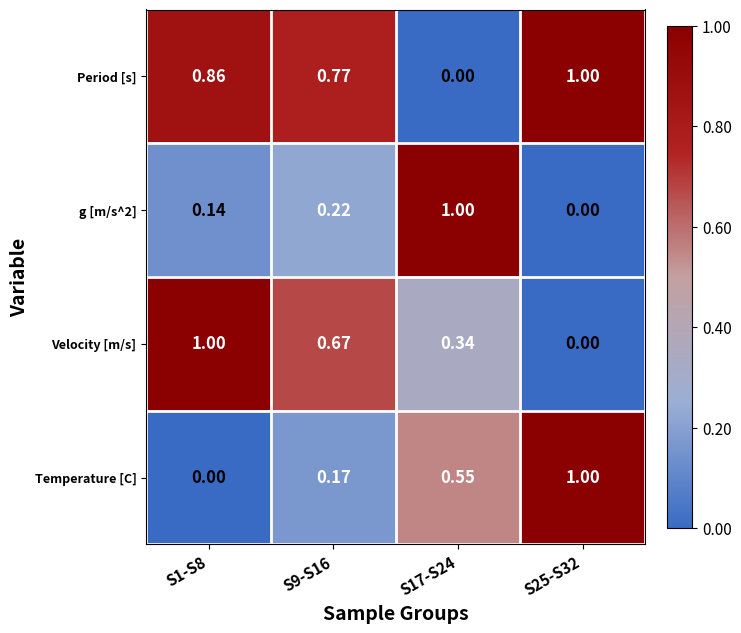

What is the difference between the highest and lowest values at S1-S8?

1.0